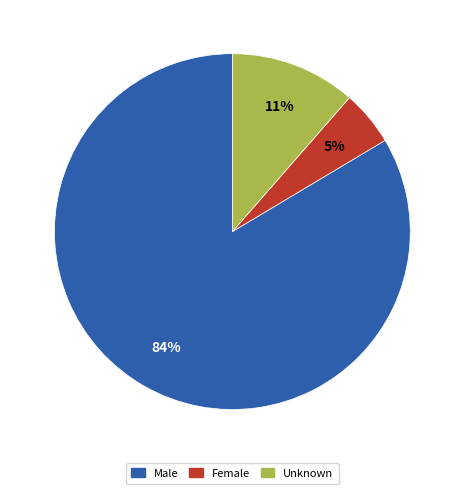

How many slices are in this pie chart?

3